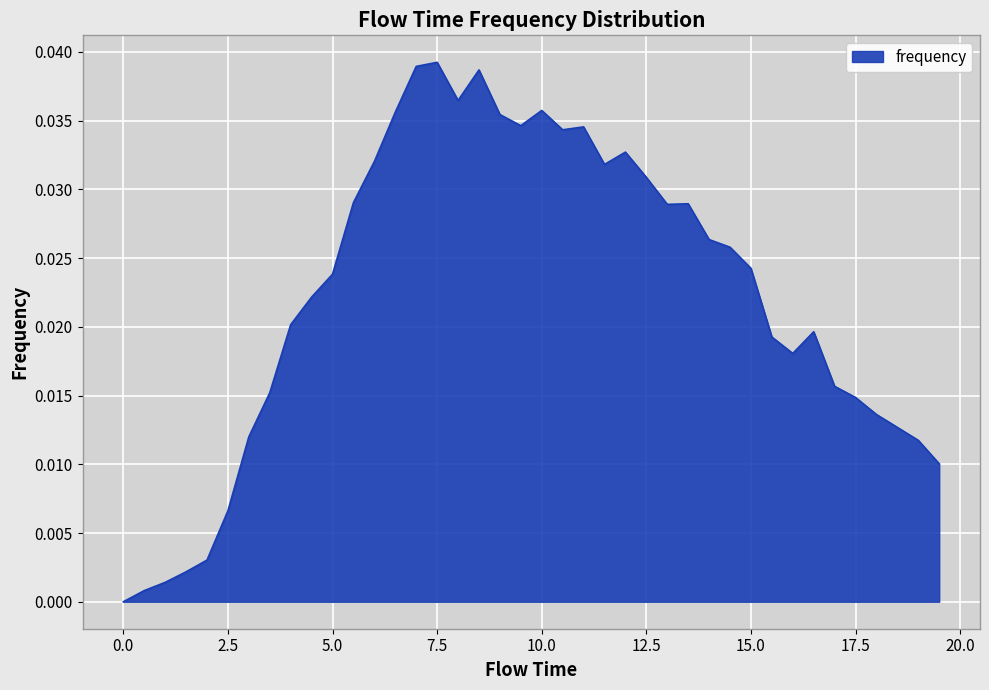

What is the sum of all values?

0.9